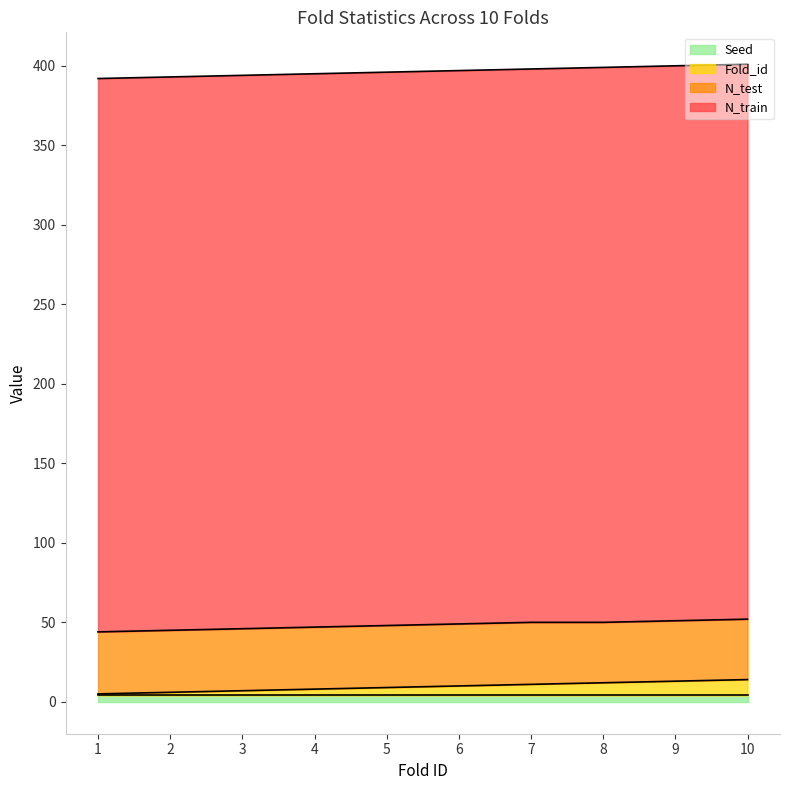

What is the difference between the Fold_id values at 4 and 7?

3